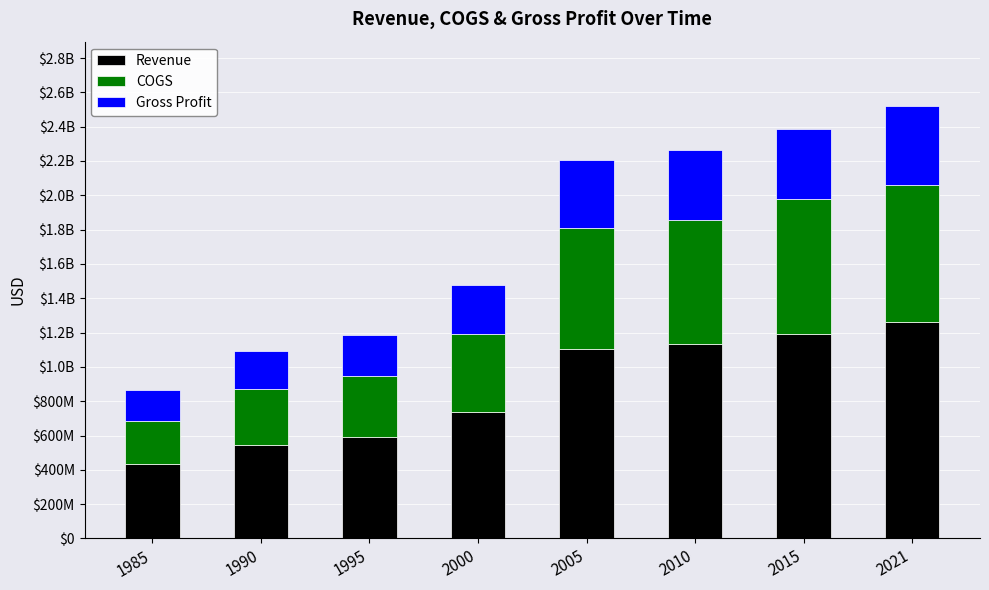

The value of Revenue at 1990 is 545900000. True or false?

True